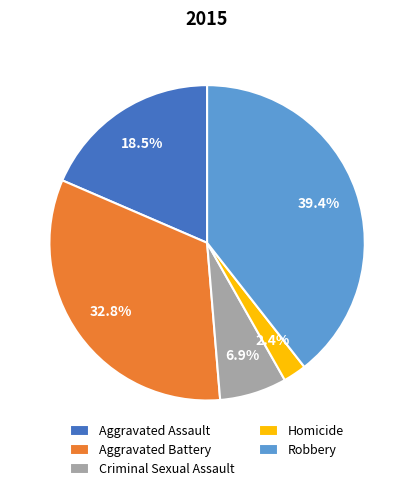

True or false: Aggravated Battery accounts for 33% of the total.

True